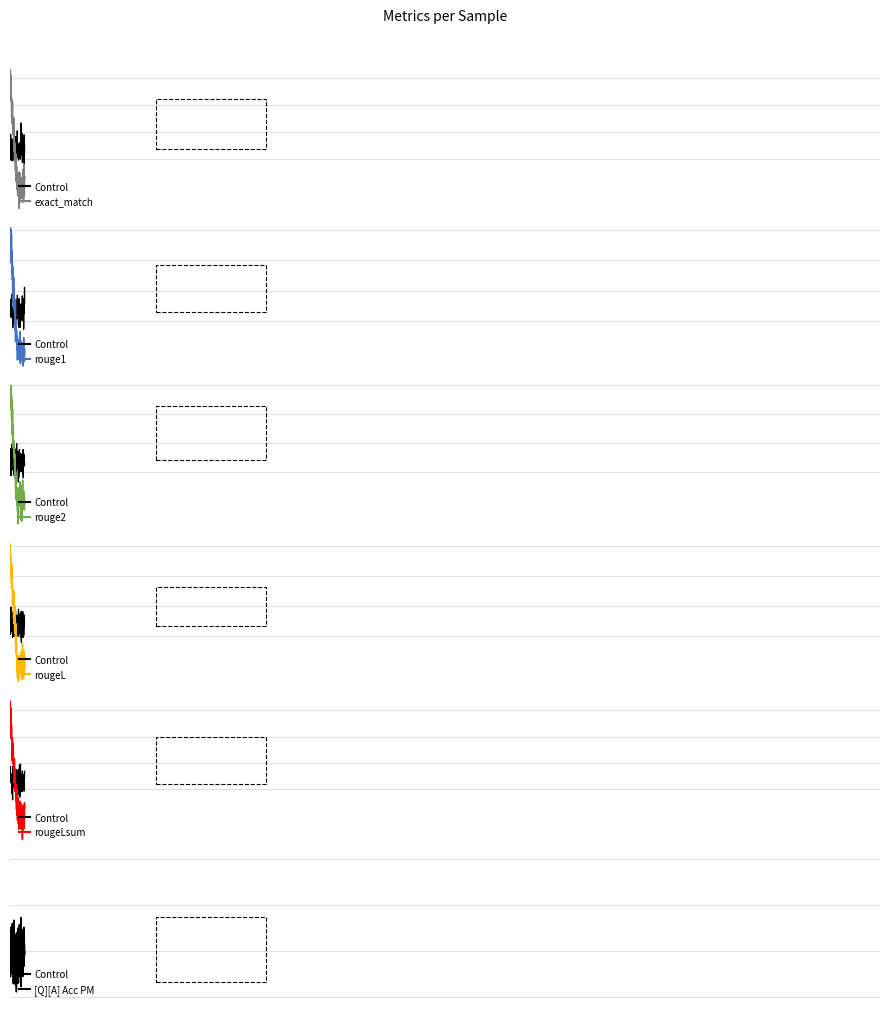

How many values in rougeL are above zero?

1